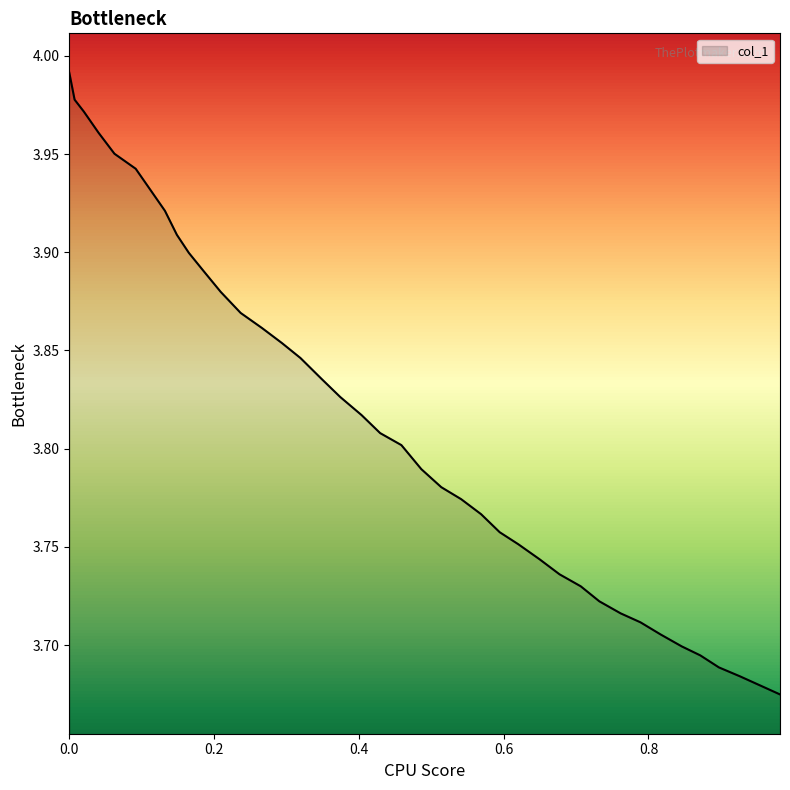

What is the difference between the maximum and minimum values?

0.3